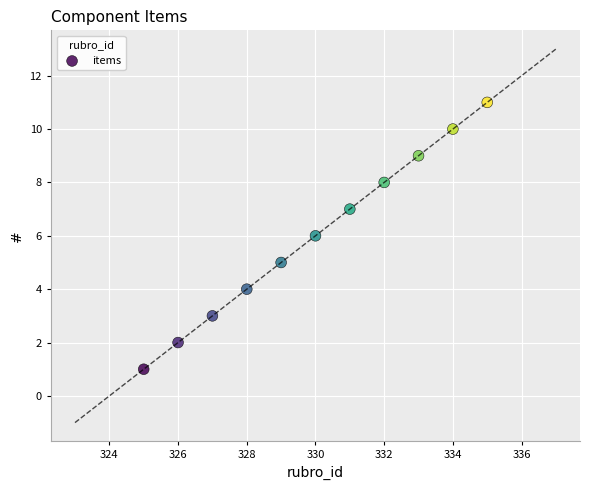

What is the range of Y values (max minus min)?

10